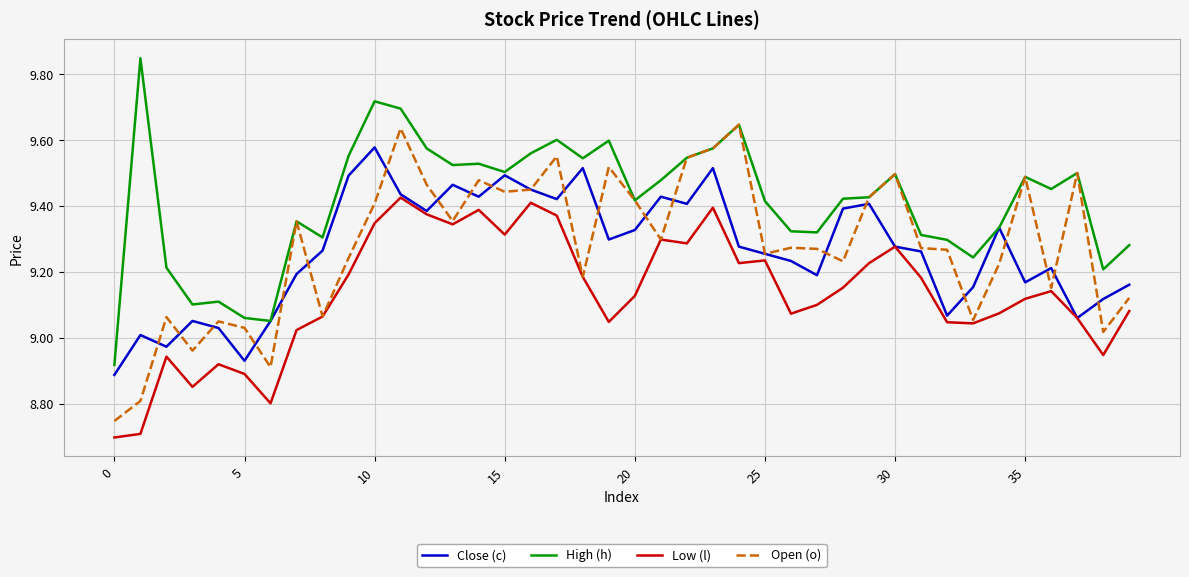

True or false: High (h) has more than 0 points higher than both neighbors.

True